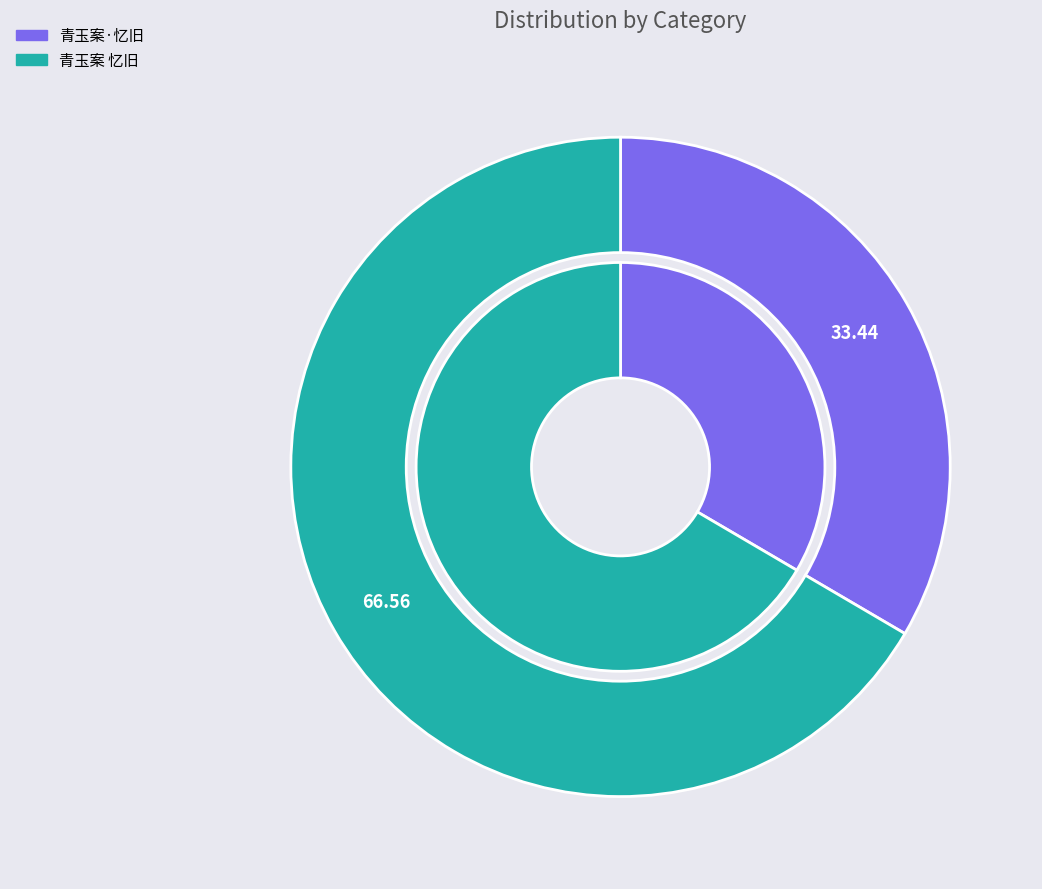

Which slice represents more than half of the pie?

青玉案 忆旧